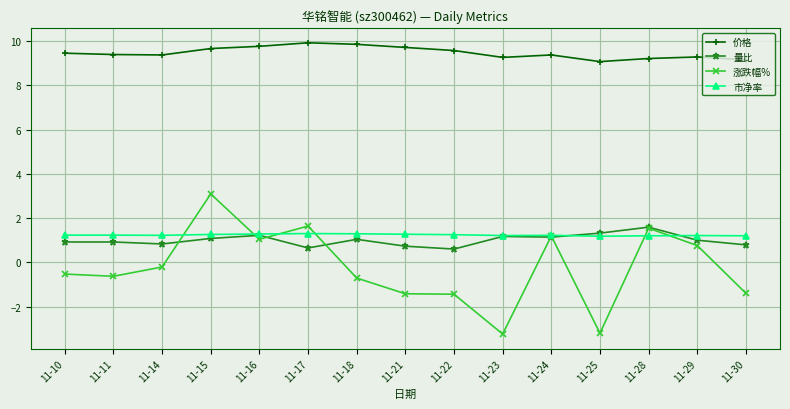

Where is the first local maximum for 涨跌幅%?

11-15